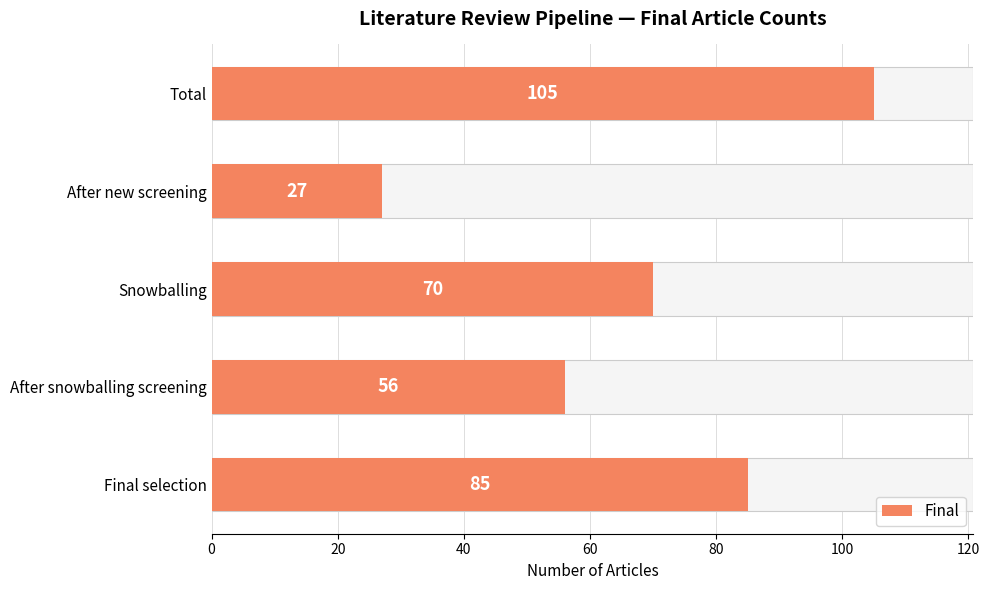

What is the greatest value displayed?

105